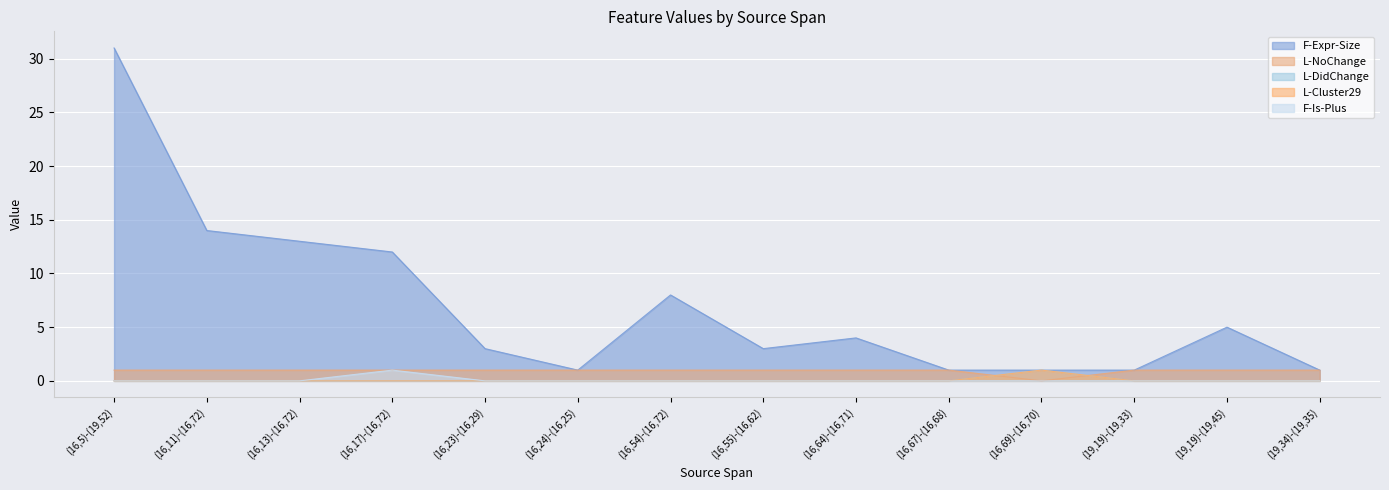

At (16,24)-(16,25), list the series in order from largest to smallest.

F-Expr-Size, L-DidChange, L-NoChange, L-Cluster29, F-Is-Plus